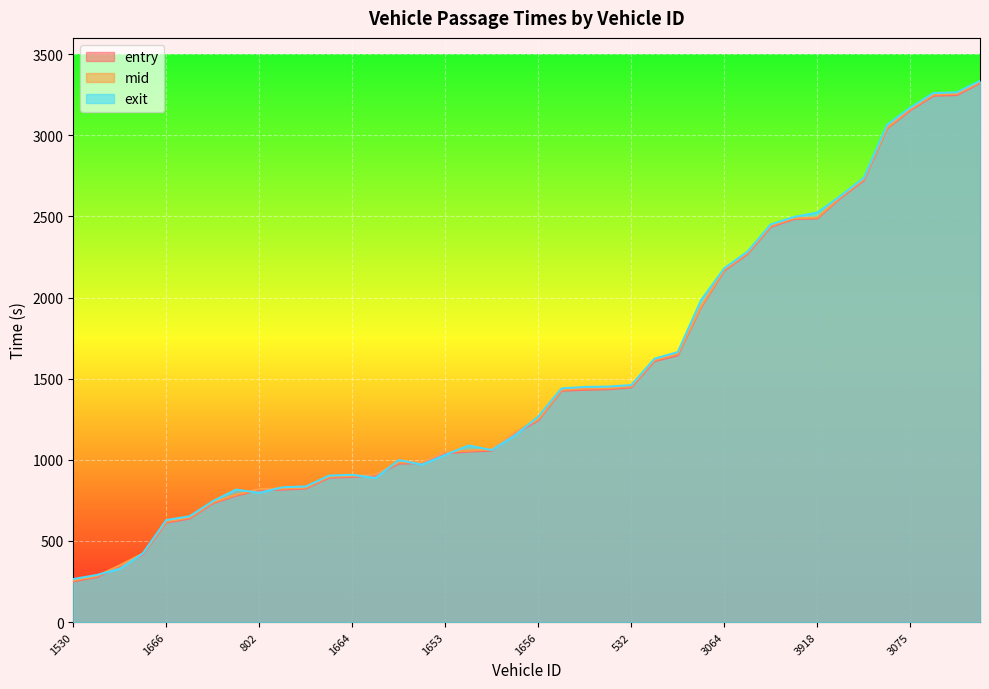

What is the label of the 27th point from the right?

822